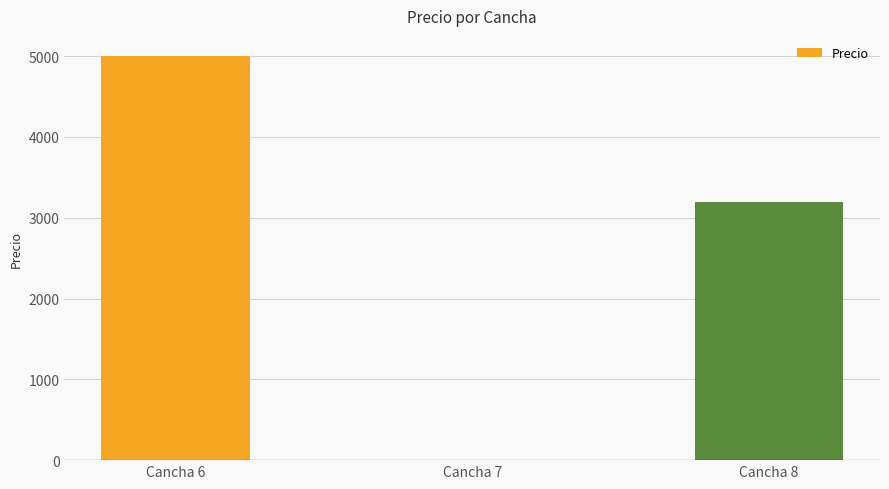

Is it true that the value at Cancha 7 is 4.6?

True